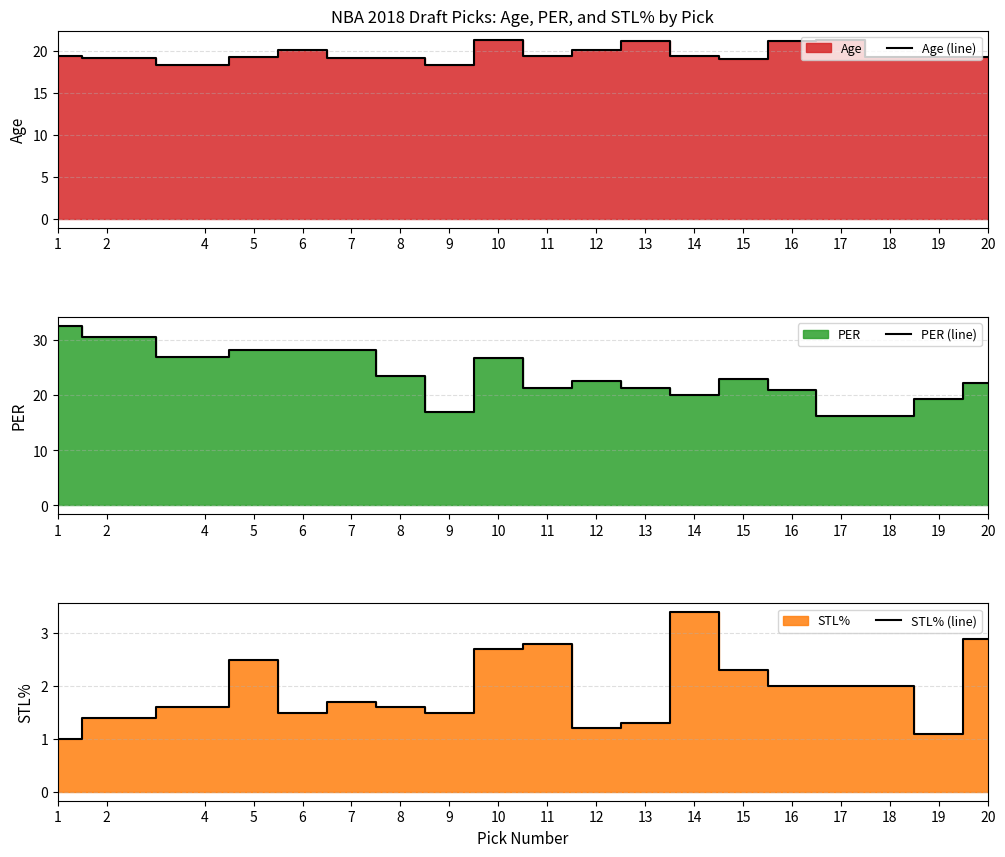

What is the sum of all STL% (line) values?

36.5